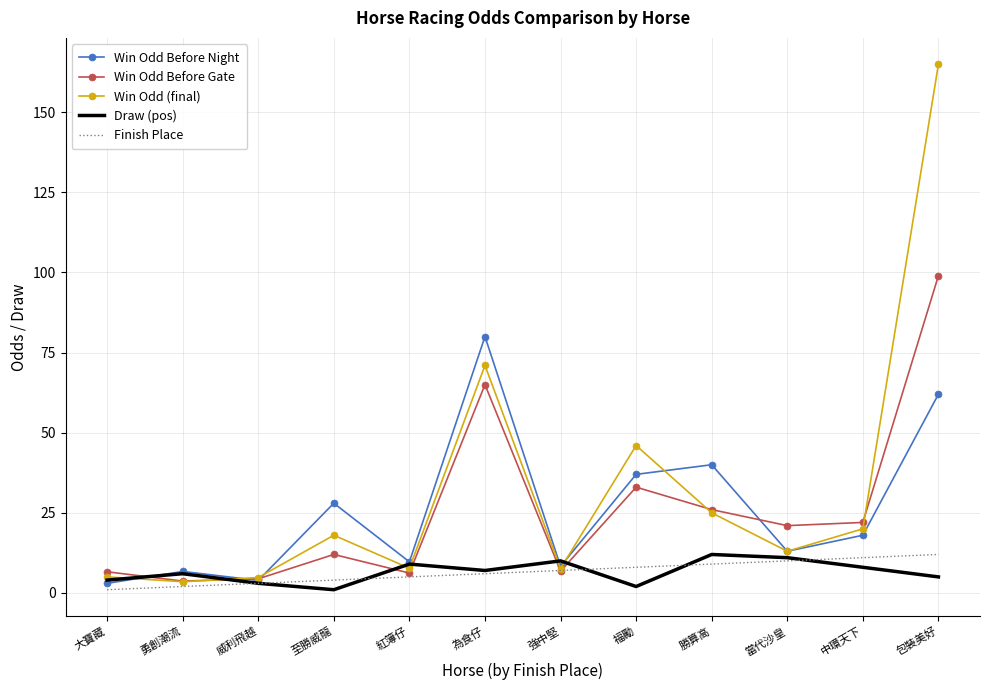

How many intersections are there between Draw (pos) and Win Odd Before Gate?

6